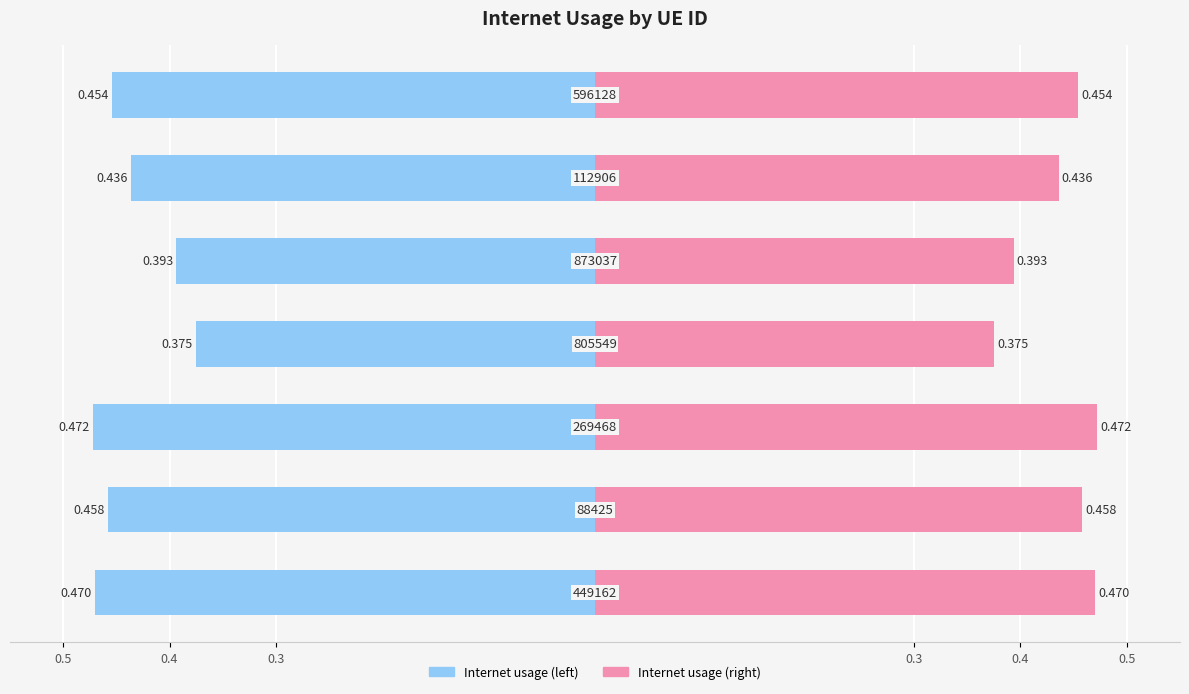

How many bars are there in total?

14